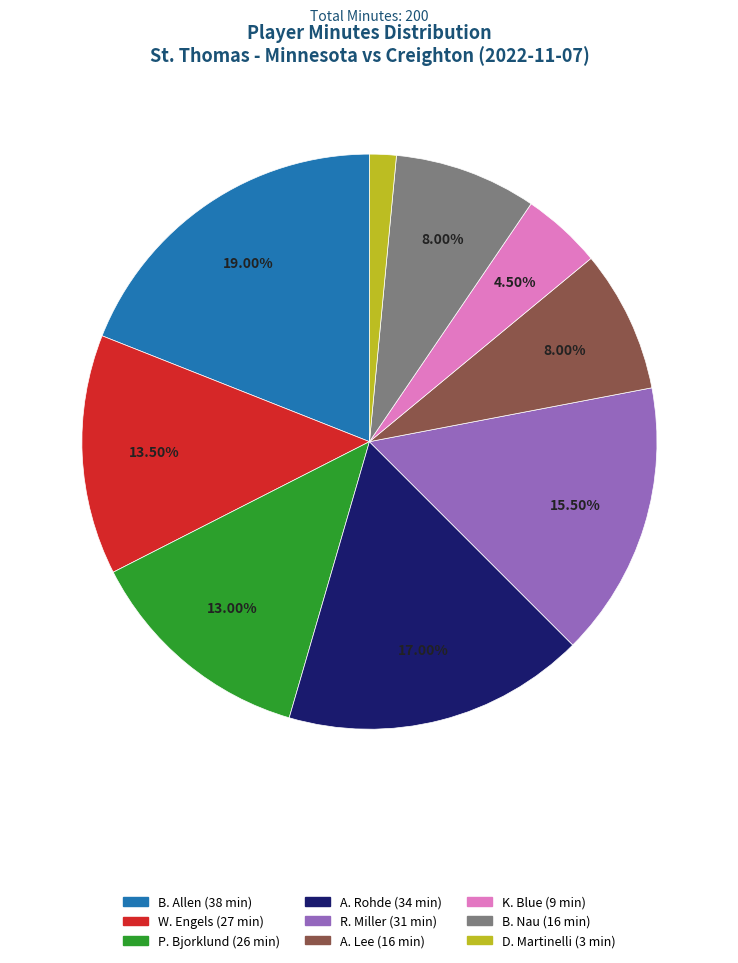

Which slice is the smallest?

D. Martinelli